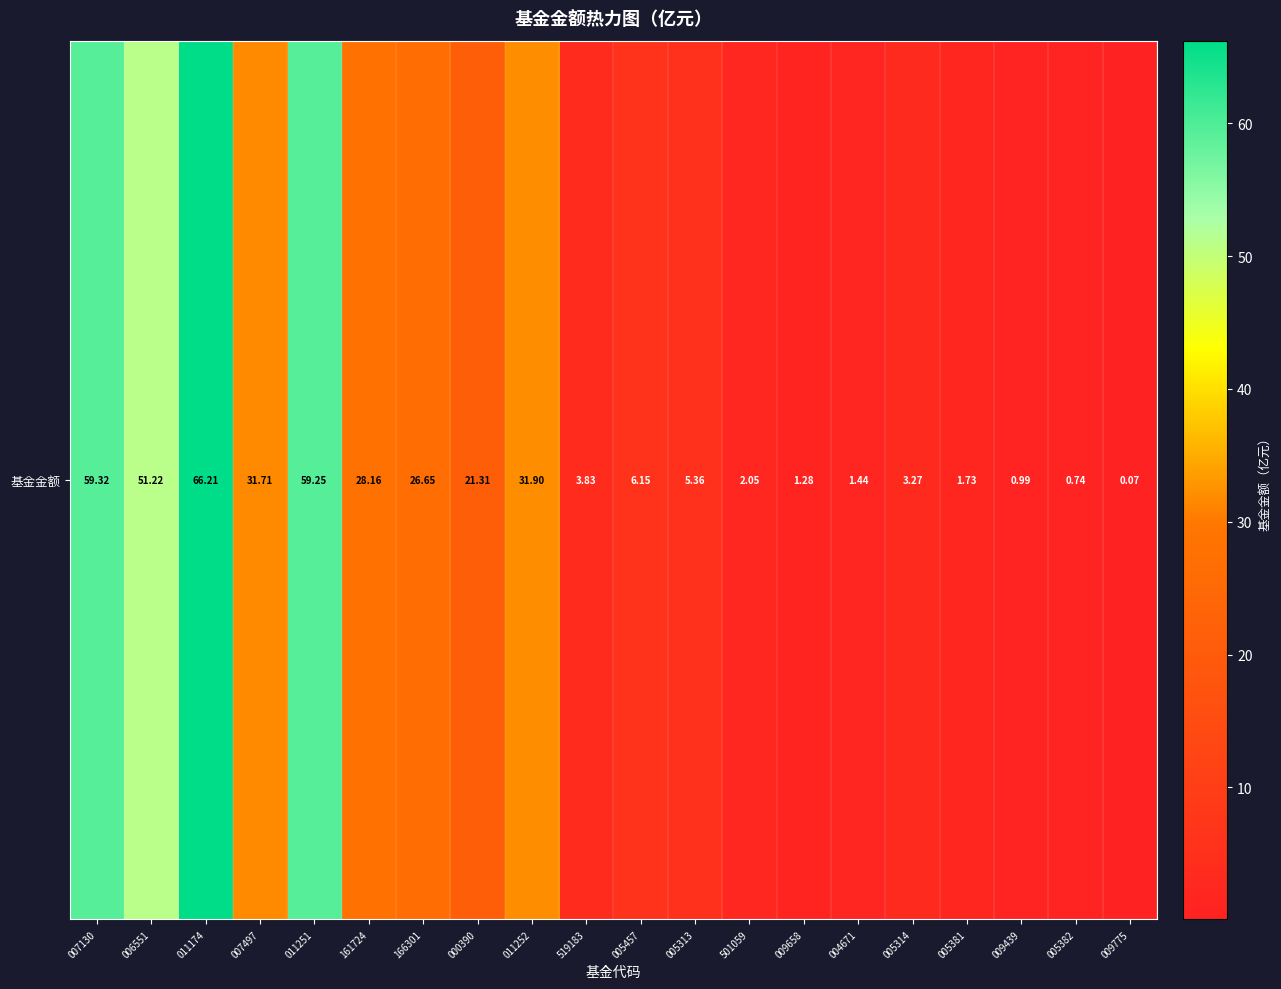

Approximately how many times larger is the value at 005314 compared to 161724?

0.1